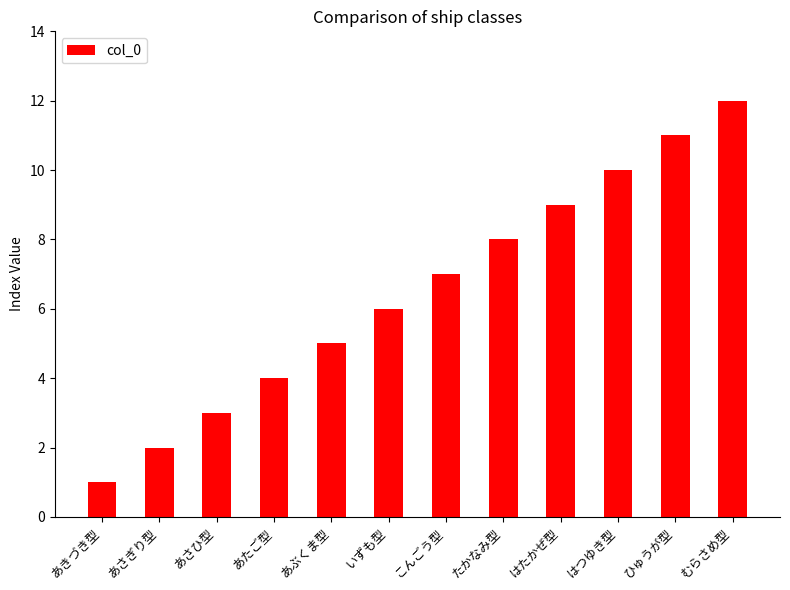

What is the smallest value displayed?

1